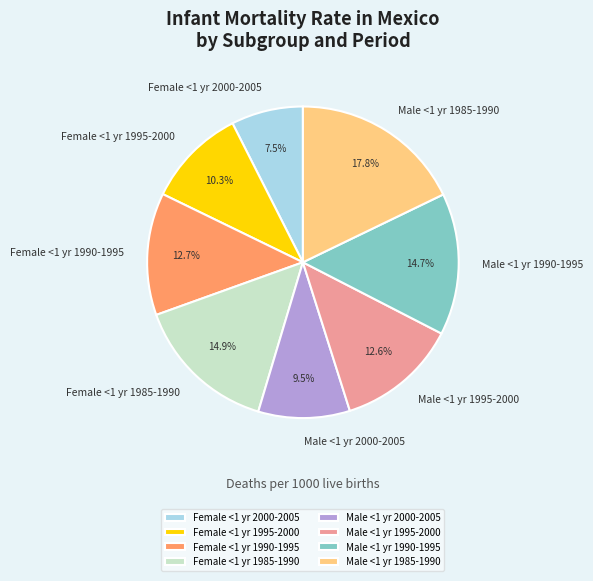

What percentage is the Male <1 yr 1990-1995 slice, to the nearest percent?

15%